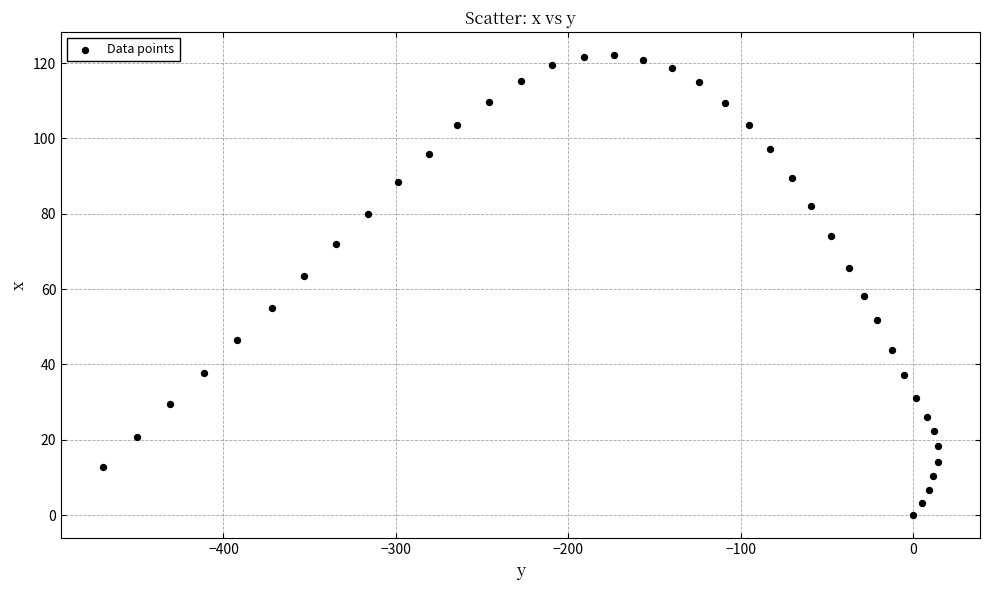

What is the range of X values (max minus min)?

484.4